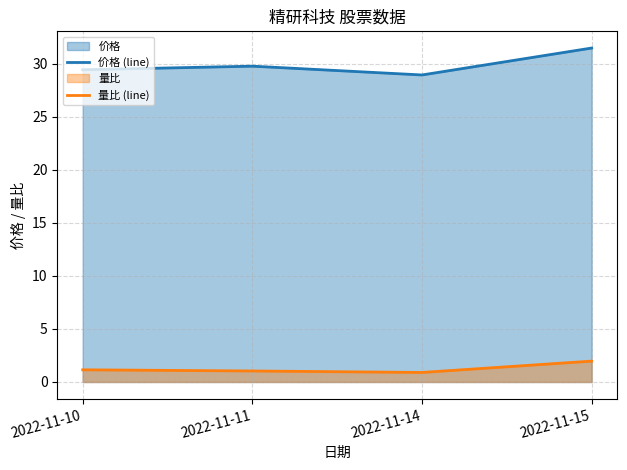

Reading right to left, what are all the values shown in this chart?

价格 (line): 2022-11-15=31.5	2022-11-14=28.9	2022-11-11=29.8	2022-11-10=29.4
量比 (line): 2022-11-15=2.0	2022-11-14=0.9	2022-11-11=1.0	2022-11-10=1.1